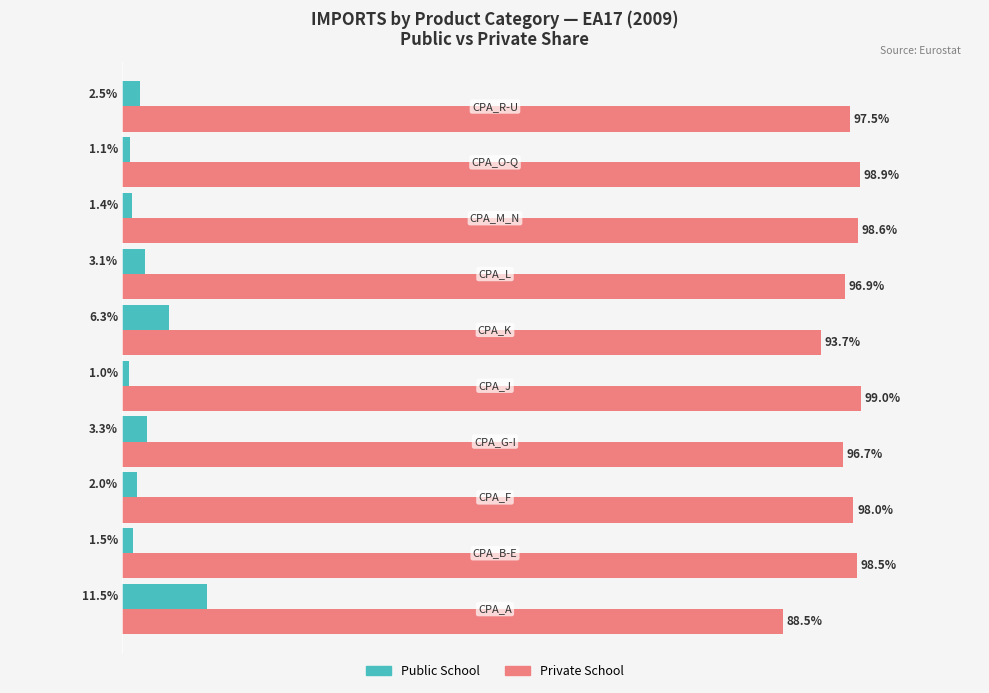

Which series has the largest total across all categories?

Private School